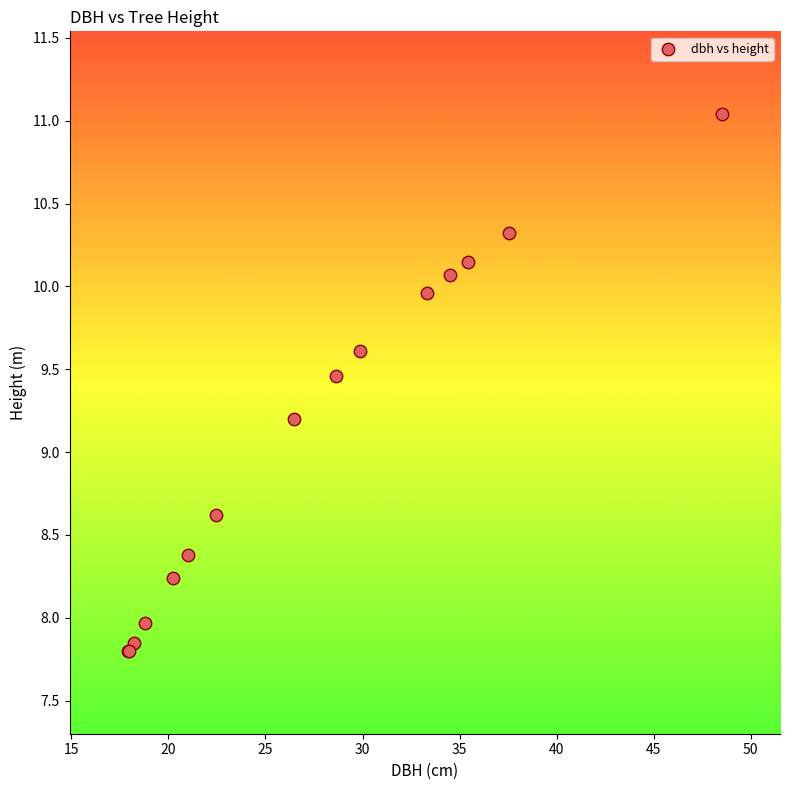

What Y value in the scatter plot is closest to 9?

9.2